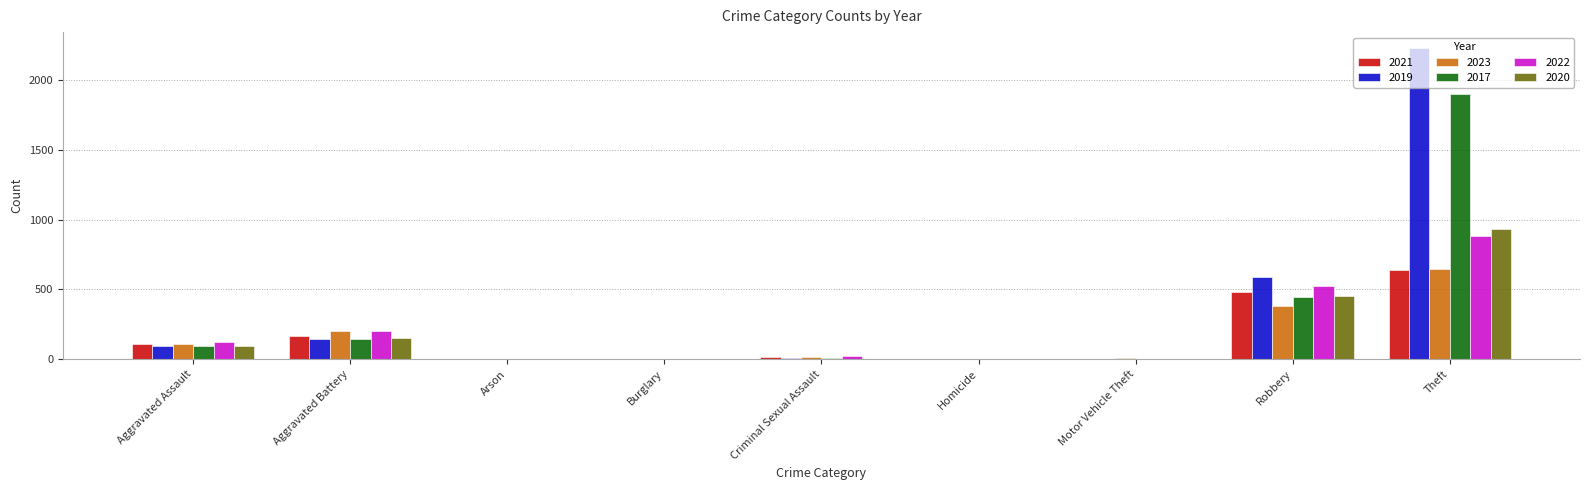

The 2023 series shows 0 at Burglary. True or false?

True